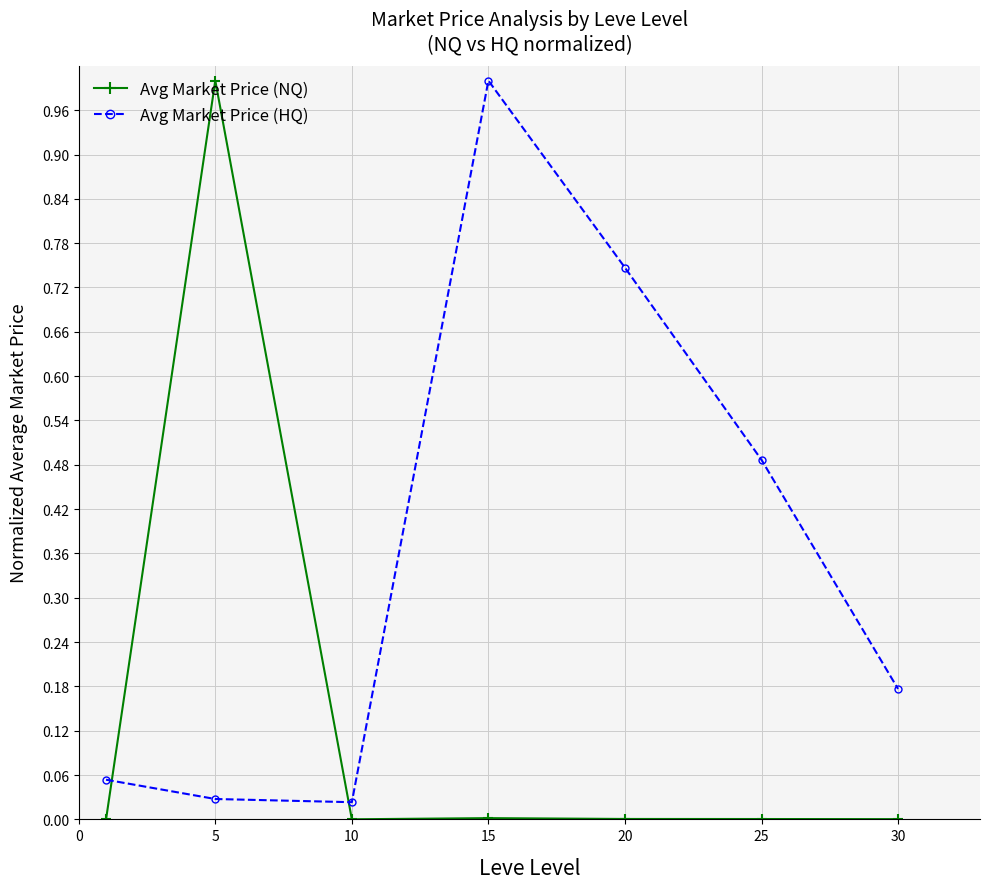

How many interior local peaks does the Avg Market Price (HQ) series have?

1